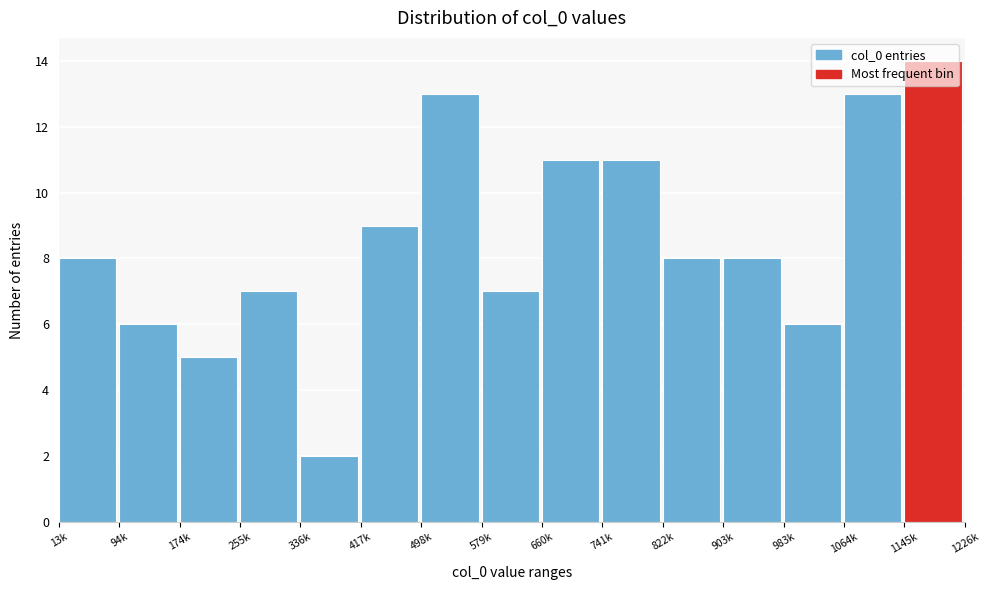

The chart shows a value of 5 at 174k. True or false?

True